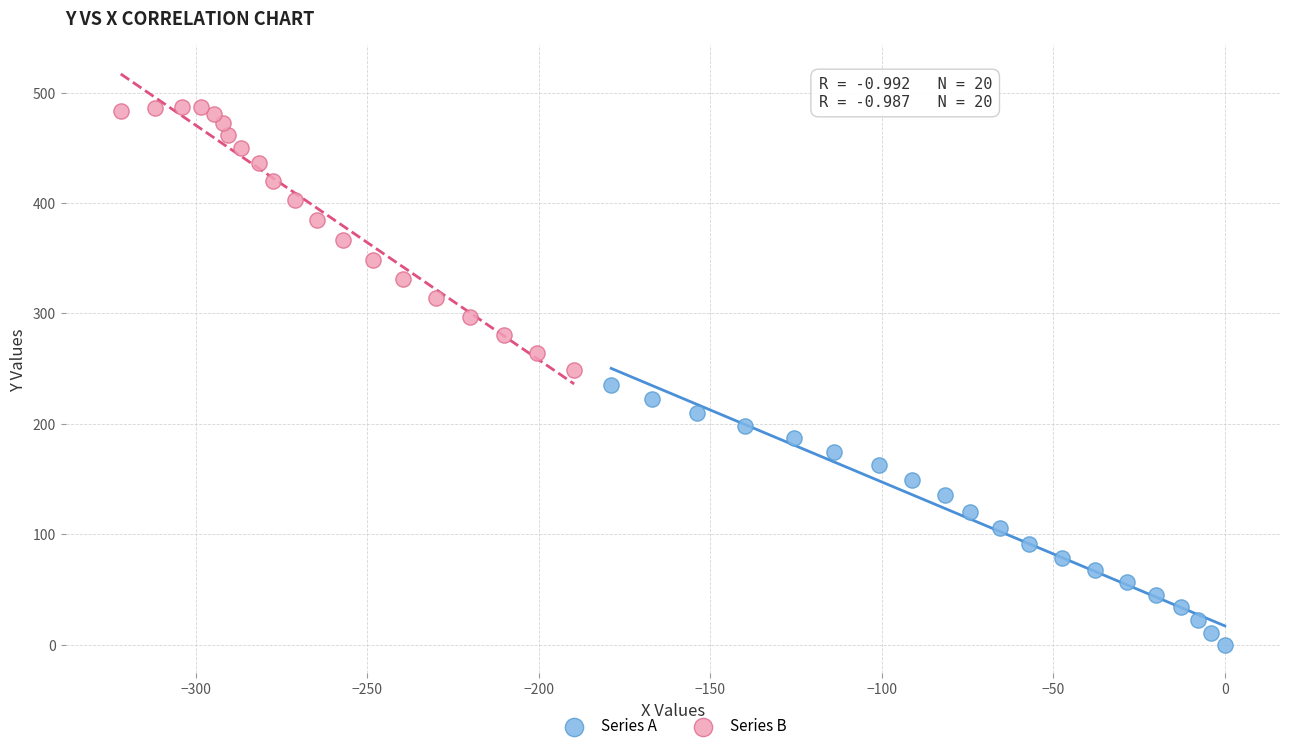

Which series contains the lowest Y value?

Series A